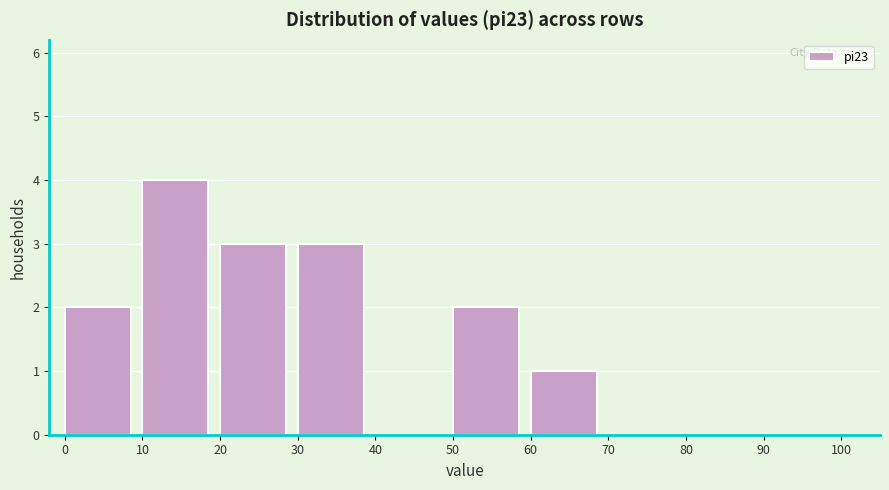

Reading left to right, list every bar in this chart as the range it spans on the x-axis followed by its height. The values are not printed on the chart, so give them approximately, as read against the axis.

0 to 10: 2
10 to 20: 4
20 to 30: 3
30 to 40: 3
40 to 50: 0
50 to 60: 2
60 to 70: 1
70 to 80: 0
80 to 90: 0
90 to 100: 0